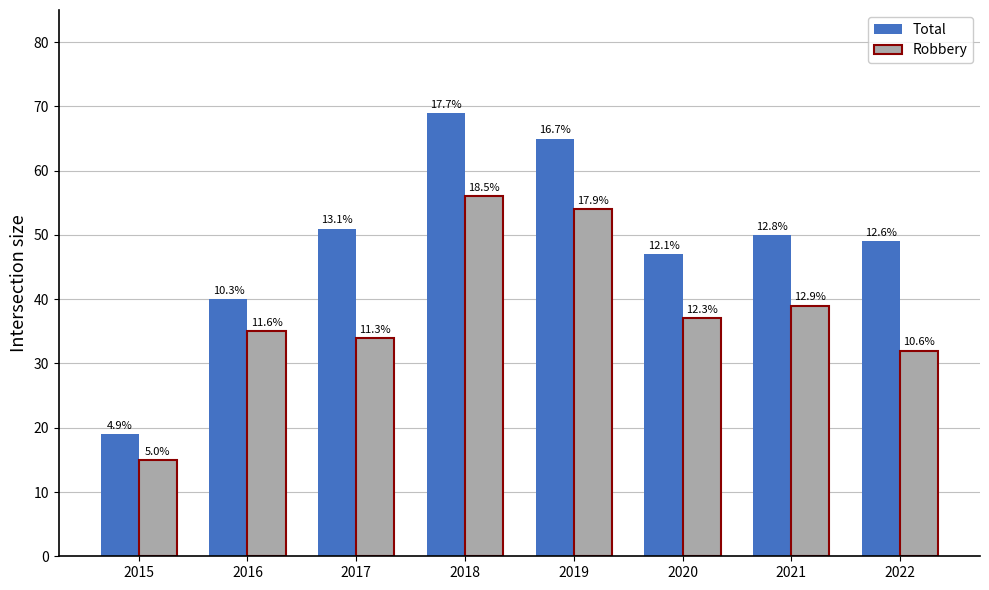

How many groups of bars are there?

8